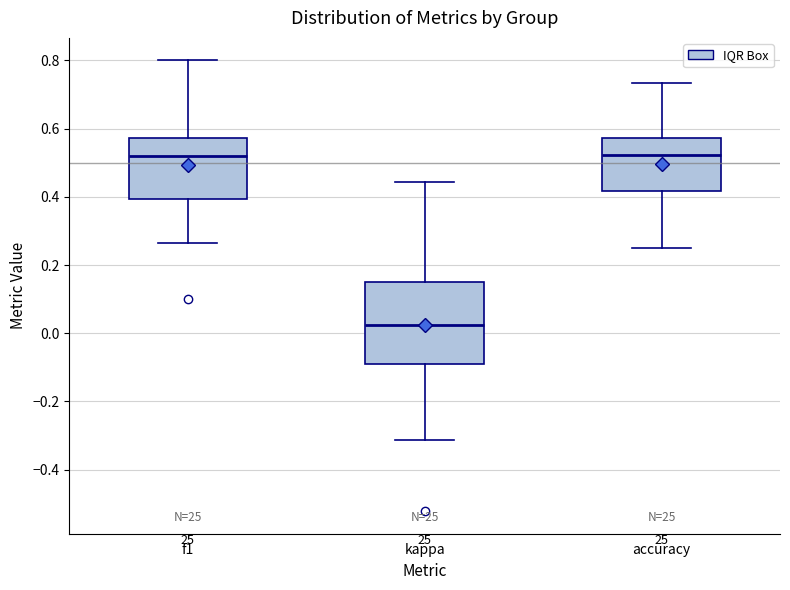

Which box is the tallest, from its lower edge to its upper edge?

kappa